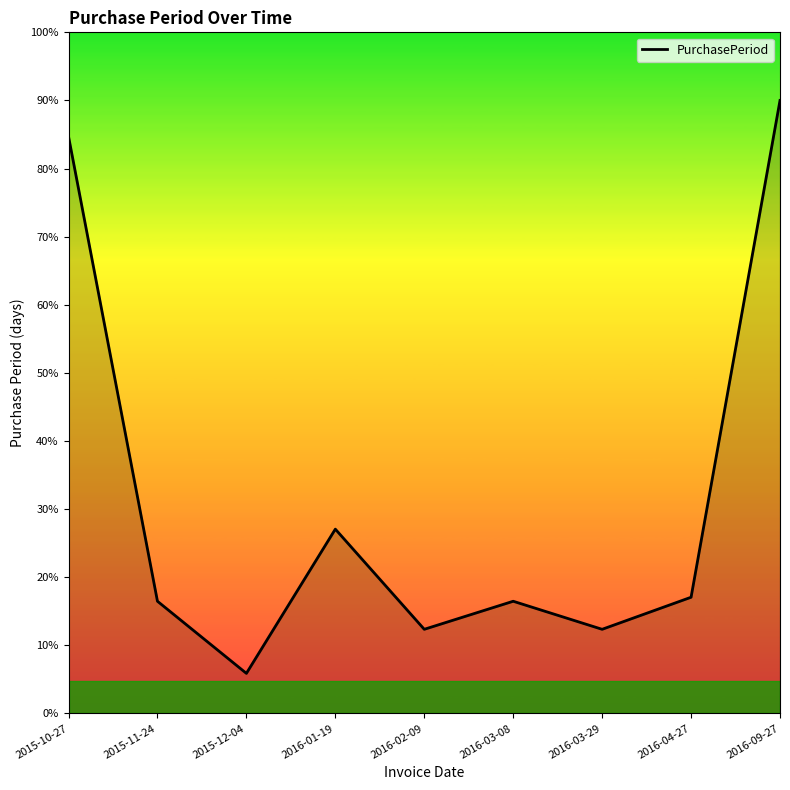

True or false: the data shows 227 at 2015-10-27.

False